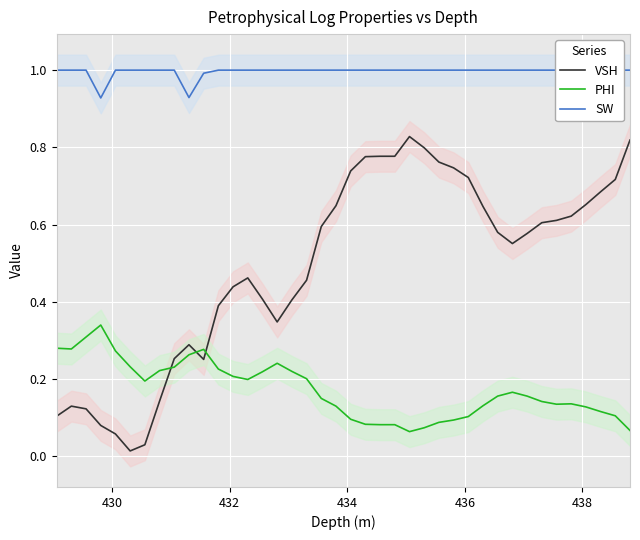

Count the number of data series in this chart.

3